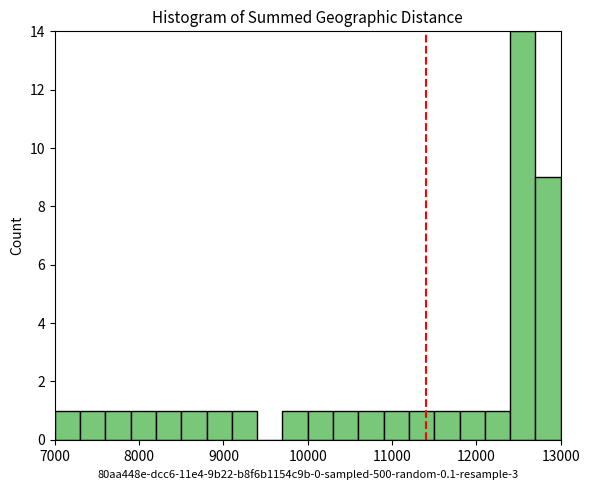

Around what value on the x-axis is the tallest bar? Give the approximate position of its centre, as read against the axis.

12600